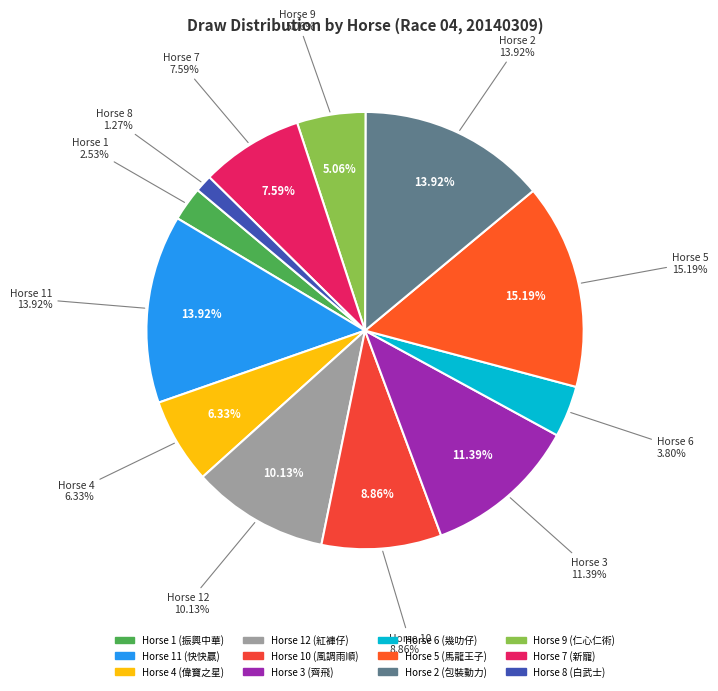

To the nearest percent, what portion does 9 represent?

5%